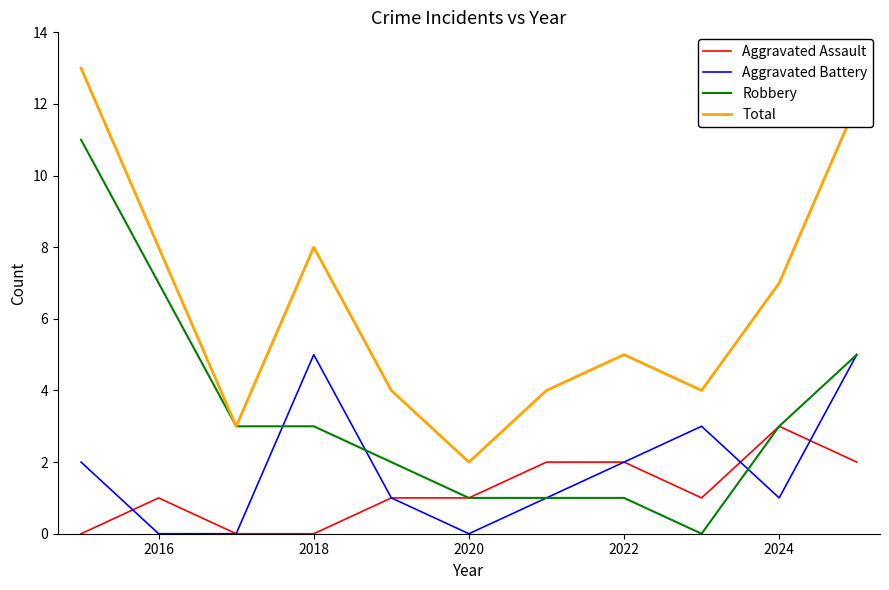

Which series has the largest total across all categories?

Total